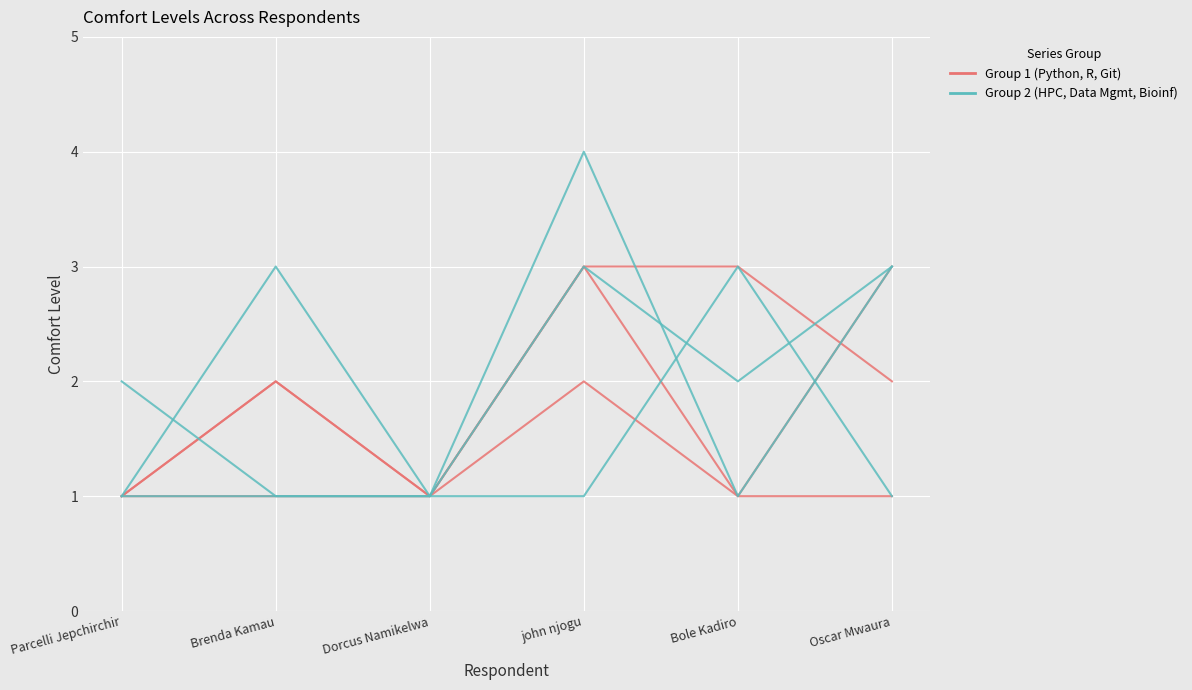

Does the chart display data point markers on the line(s)?

No